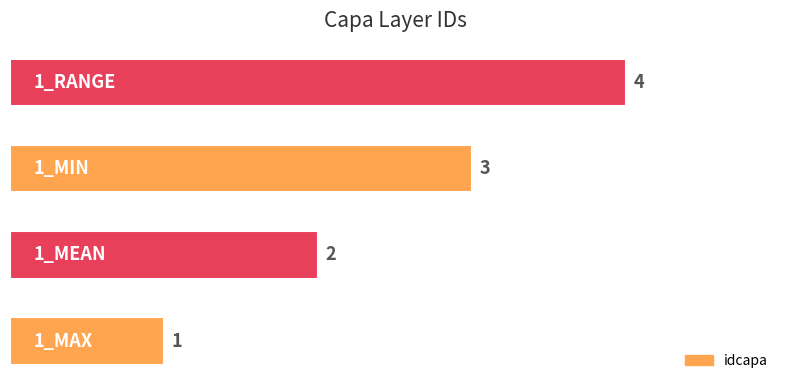

Count the values in the range 2 to 4.

3